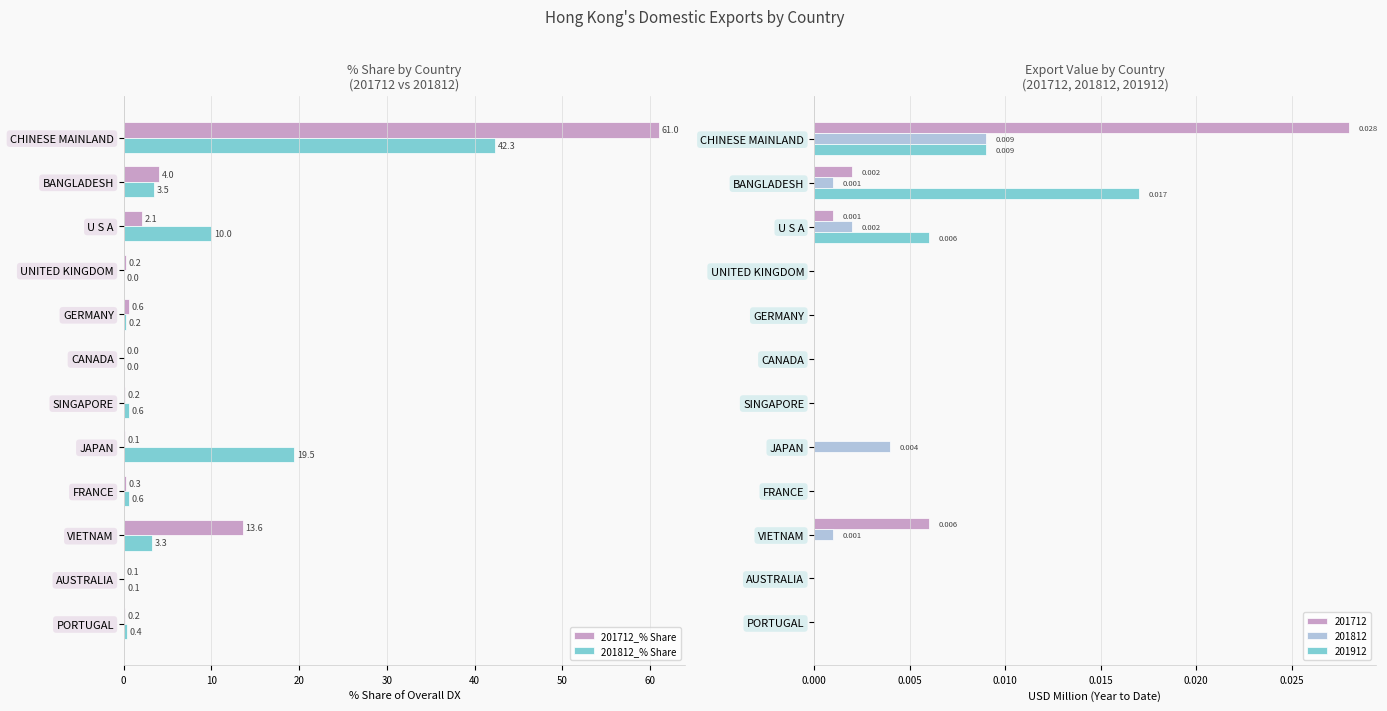

What is the maximum value shown in the chart?

61.0